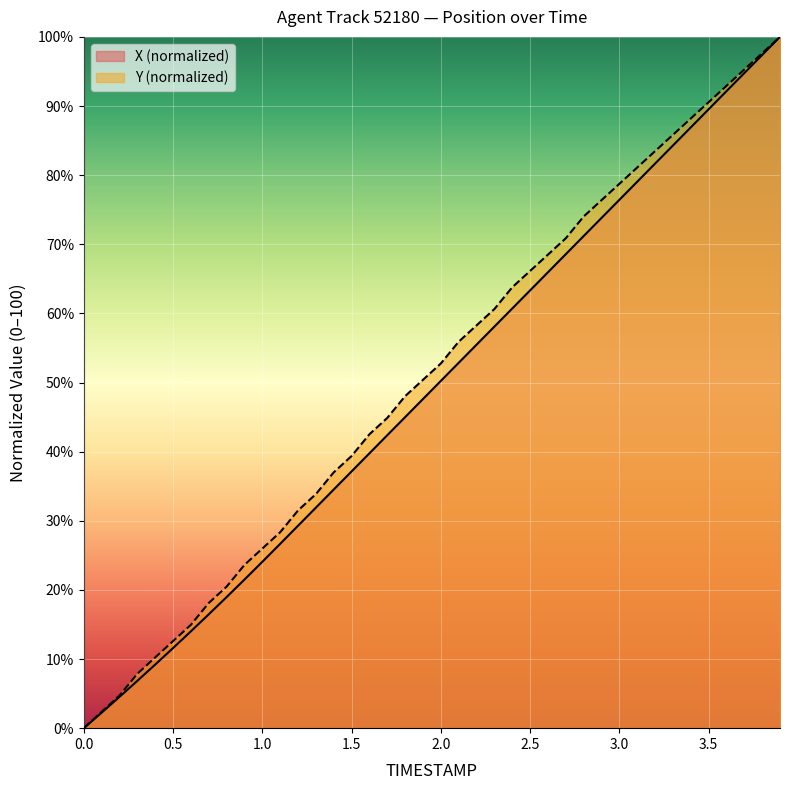

Is the value of X at 1.3 greater than the value of Y at 1.3?

No